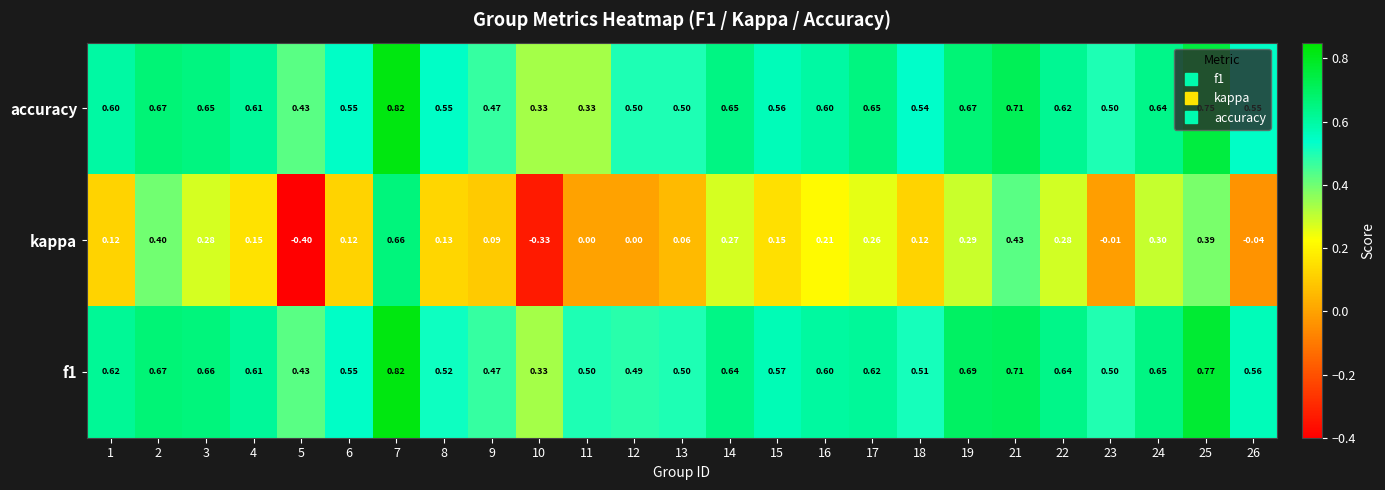

Count the number of categories in the chart.

25